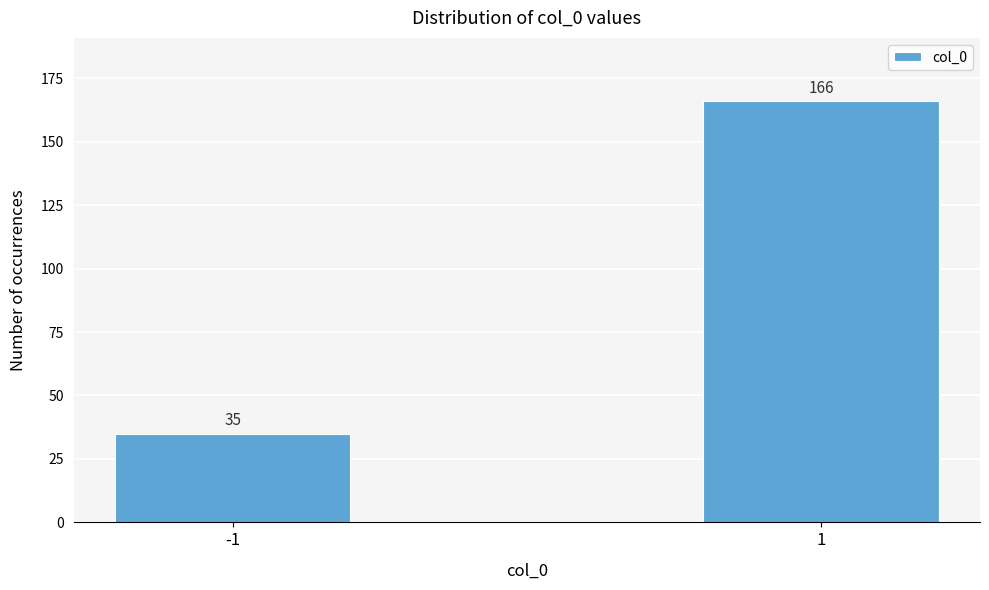

Reading left to right, what are all the values shown in this chart?

-1=35	1=166